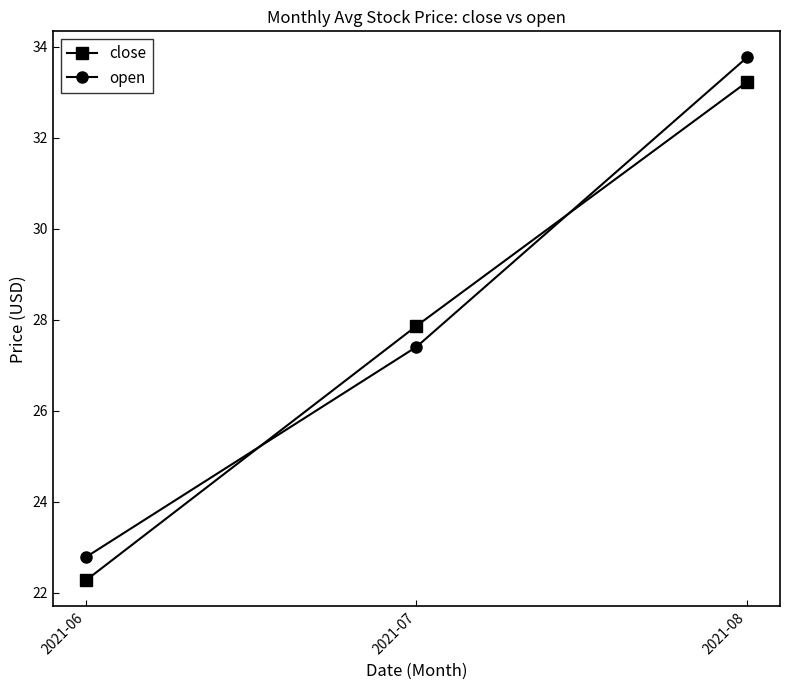

What is the value of the open point at the 3rd from the left?

33.8